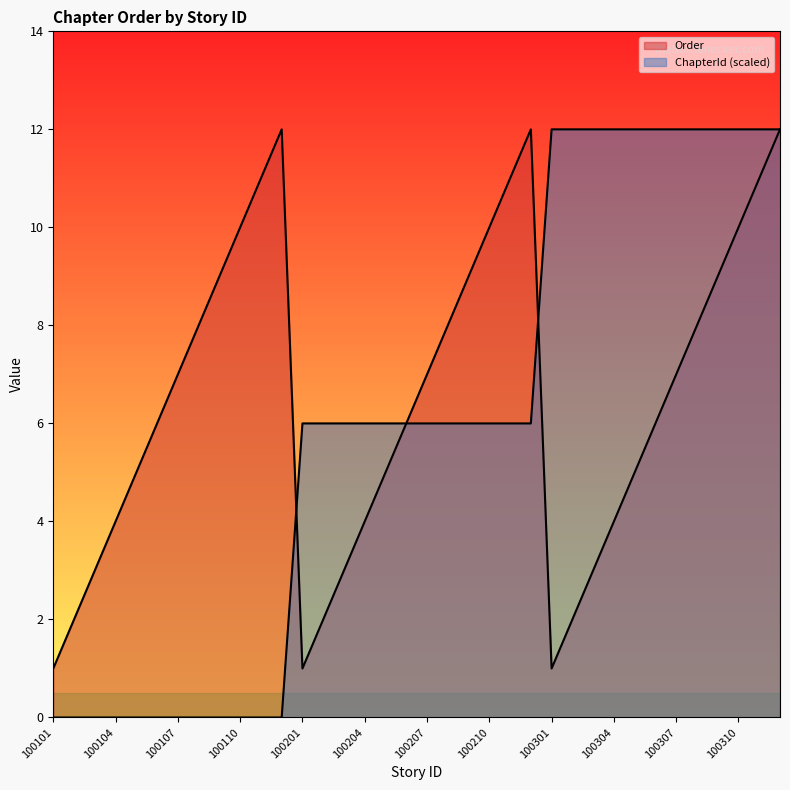

Is it true that Order equals 6 at 17?

True